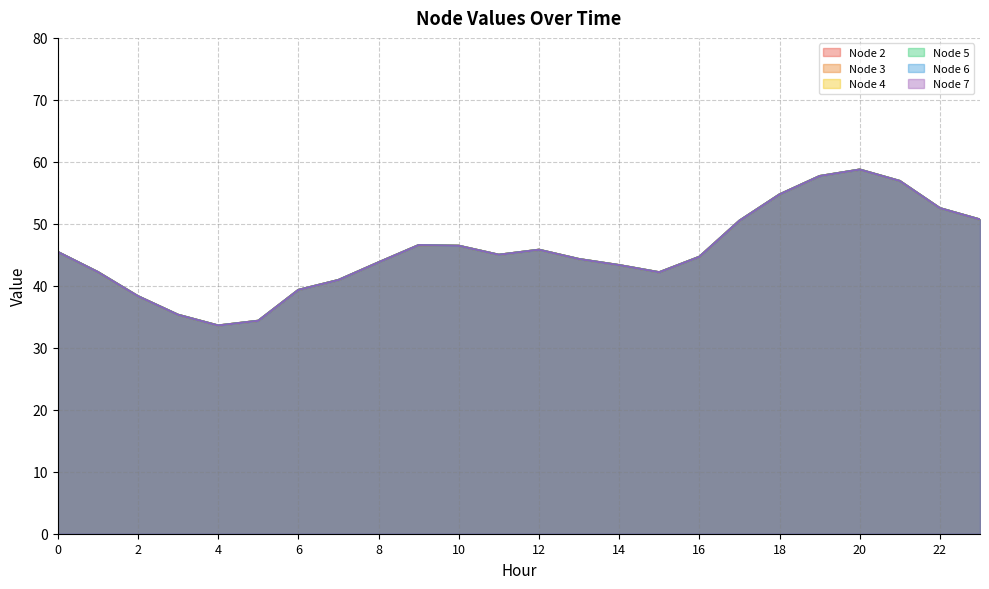

At how many categories does at least one series exceed 33?

24